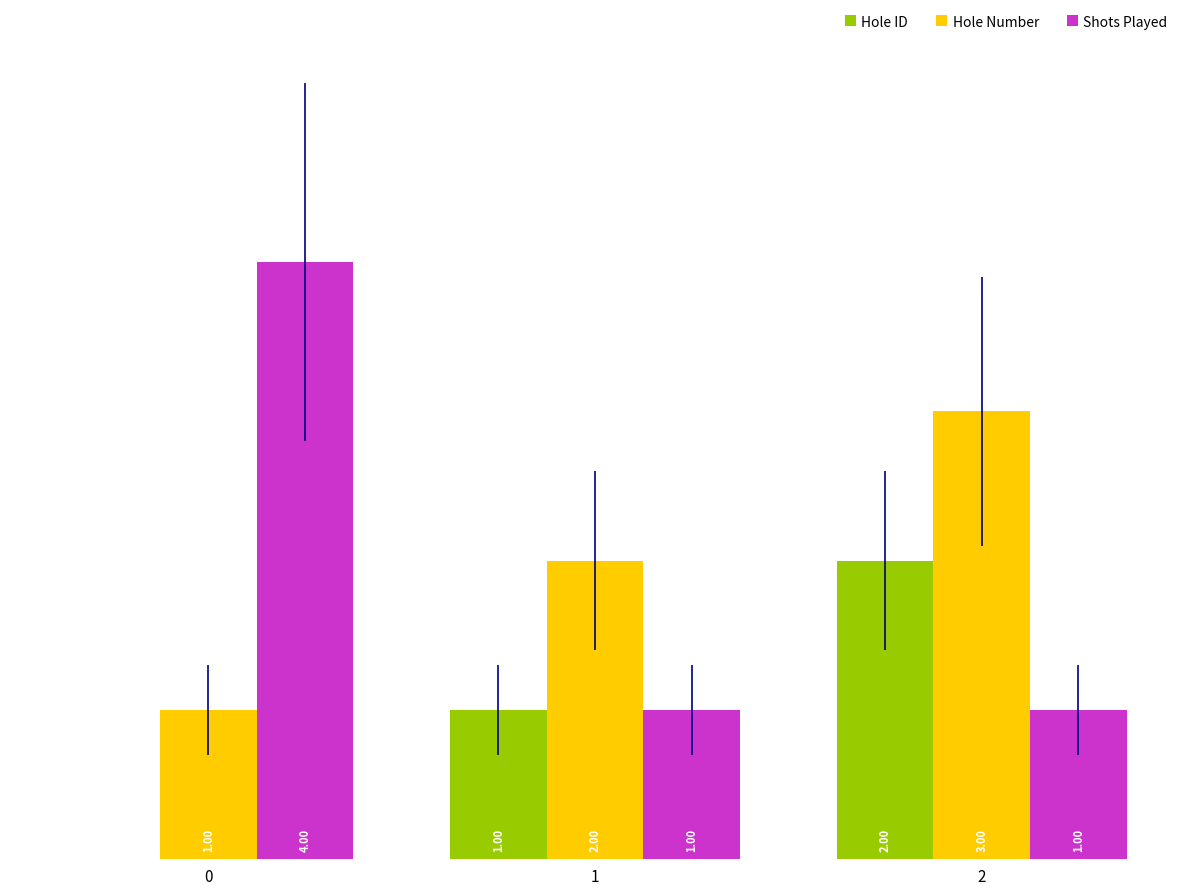

What is the total value across all series at 0?

5